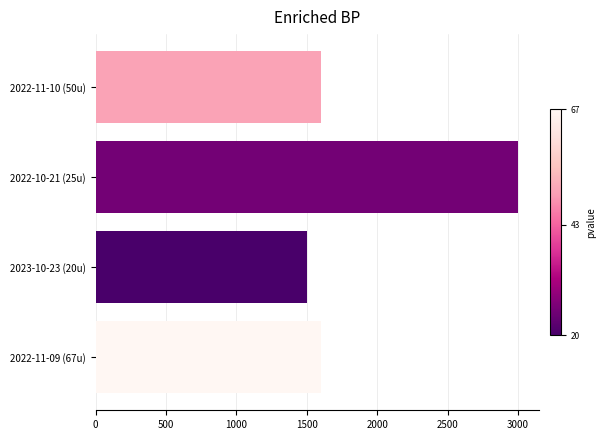

At which category does the chart reach its peak across all series?

2022-10-21 (25u)